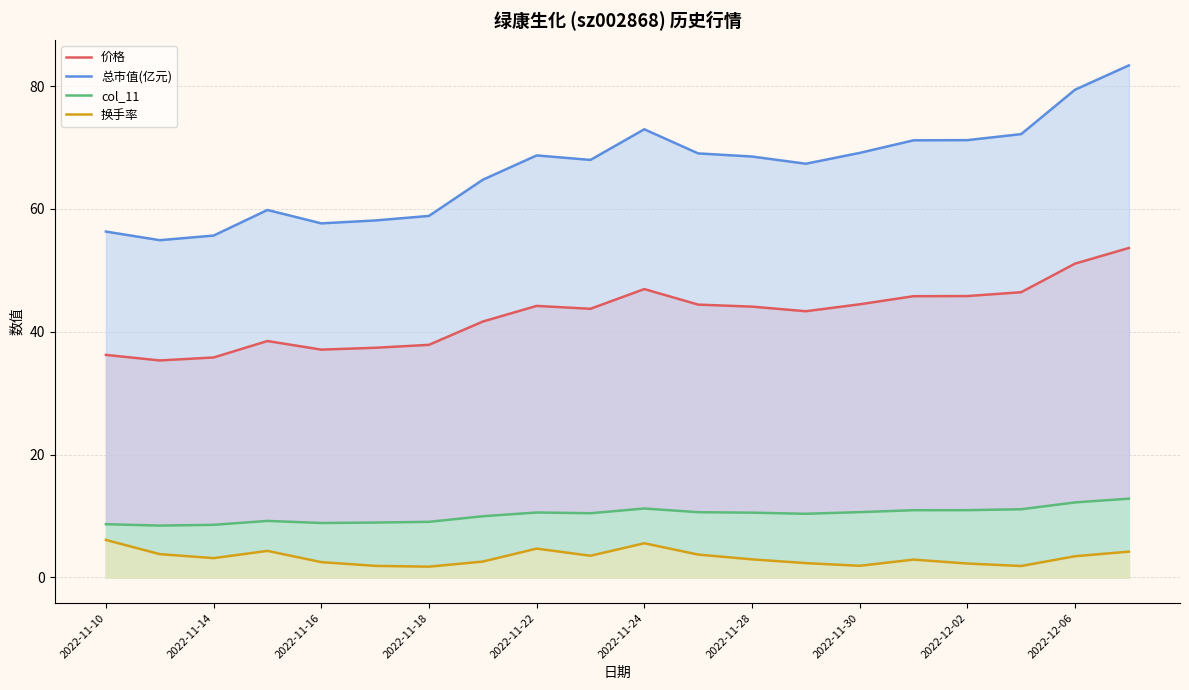

What is the highest value of the 价格 series?

53.6